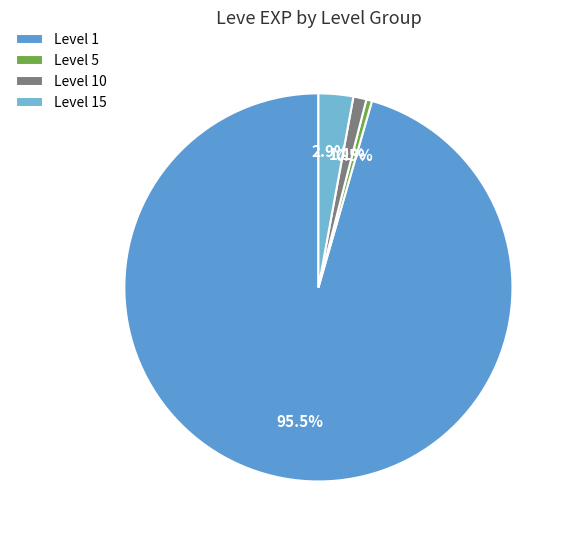

Does any single category account for the majority?

Yes